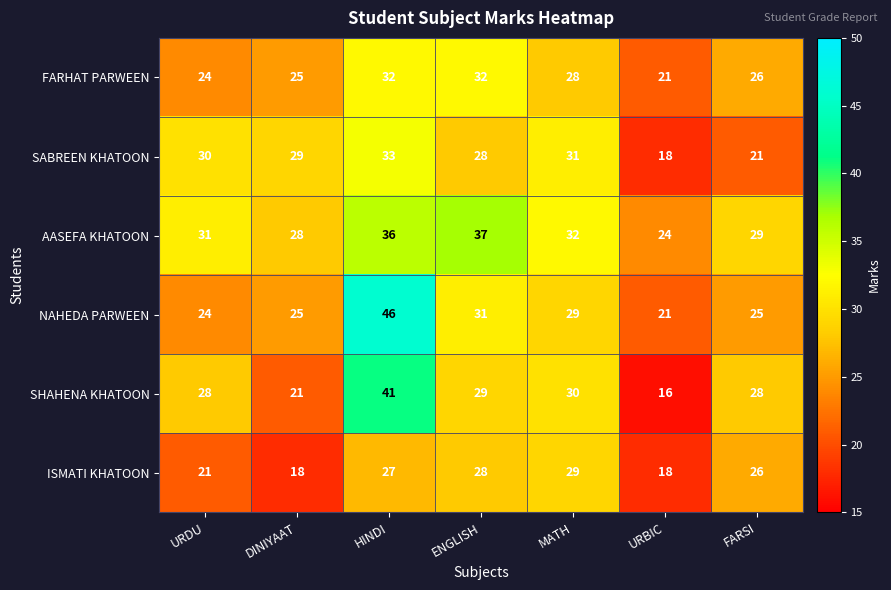

Is it true that SHAHENA KHATOON equals 16 at URBIC?

True